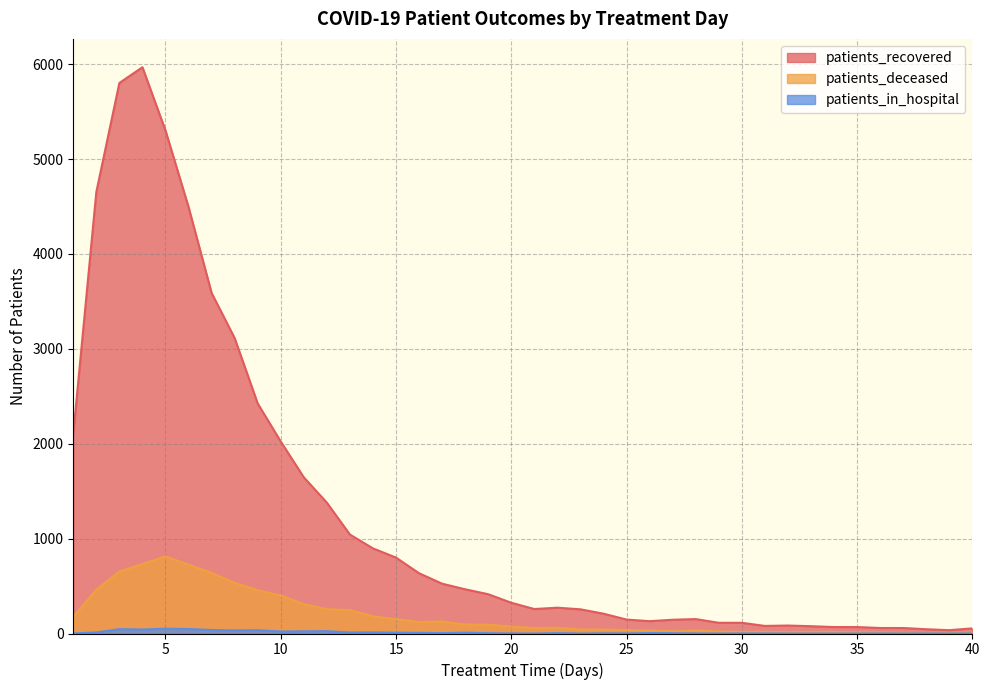

At which category does patients_recovered reach its first local valley?

21